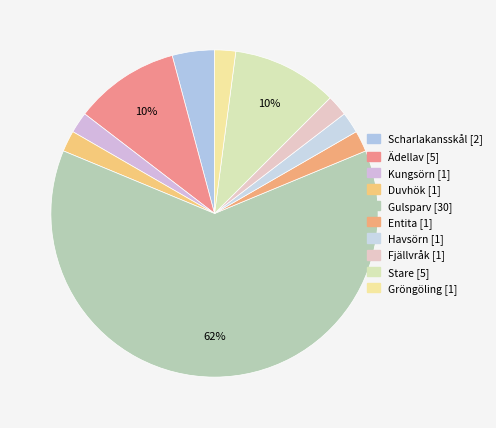

How many slices are in this pie chart?

10